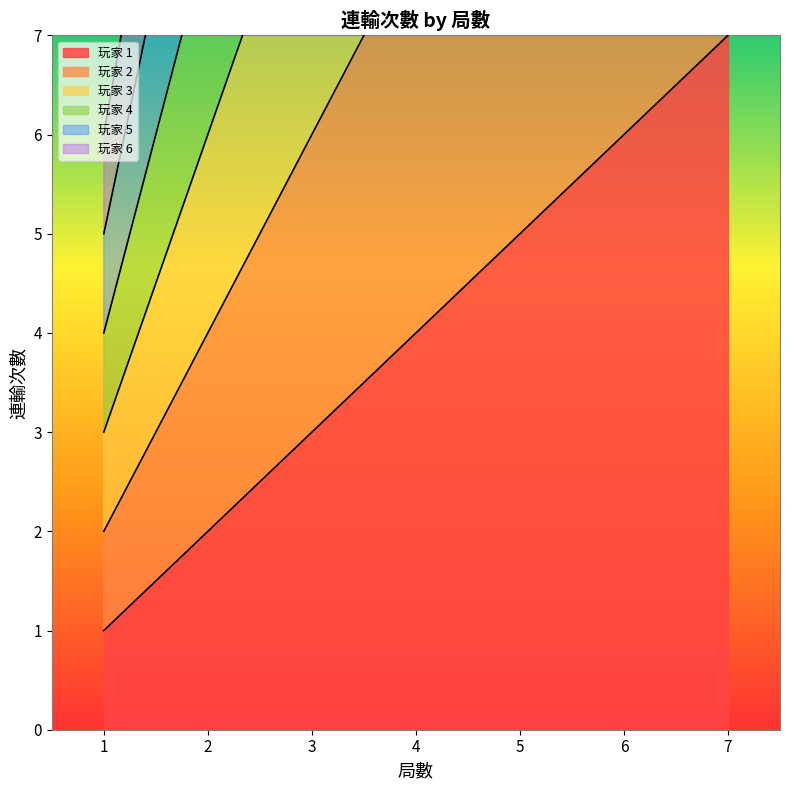

What is the minimum value shown in the chart?

1